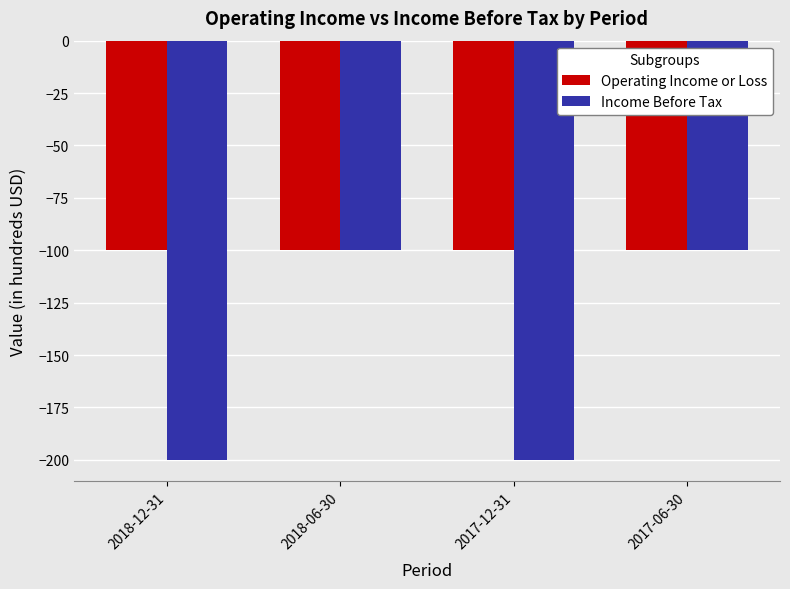

What is the value of the Income Before Tax bar at the 4th from the left?

-100